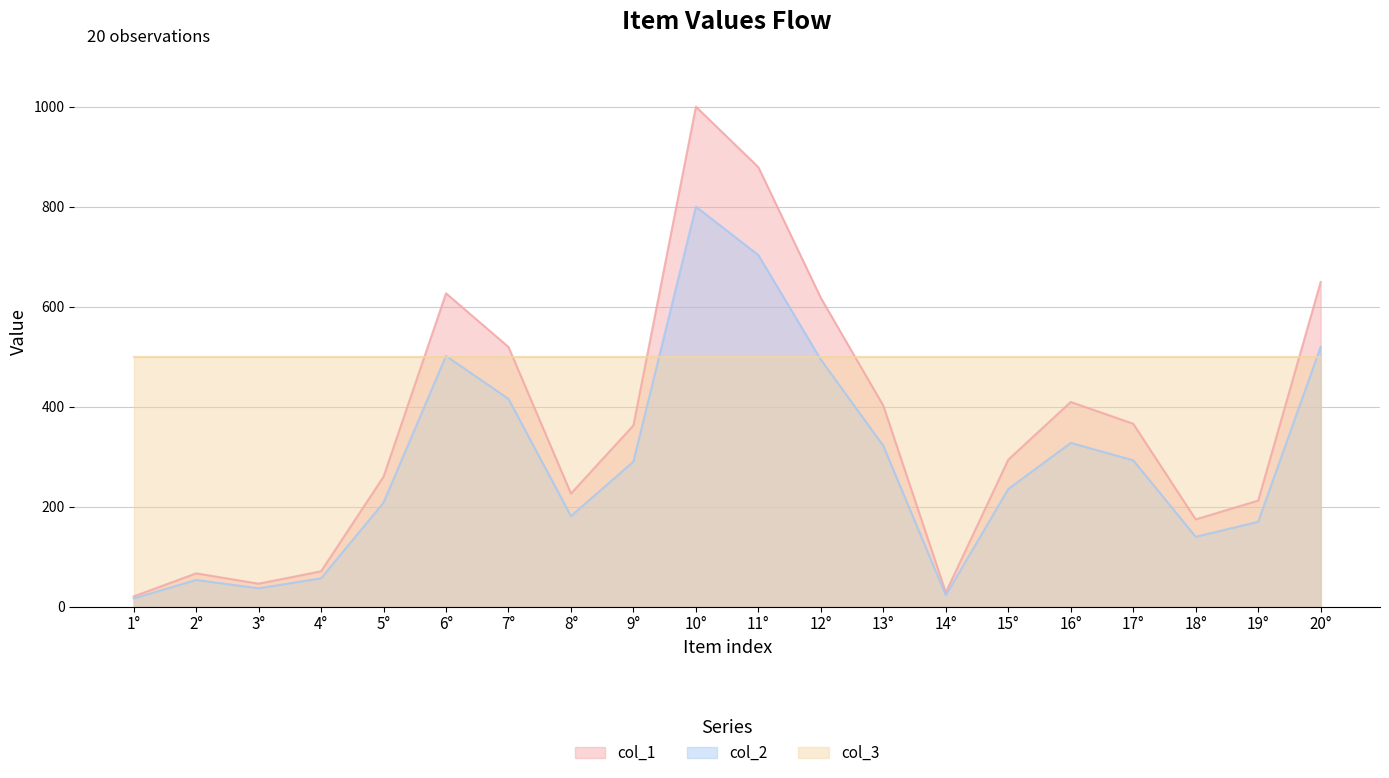

What is the highest value of the col_3 series?

500.0